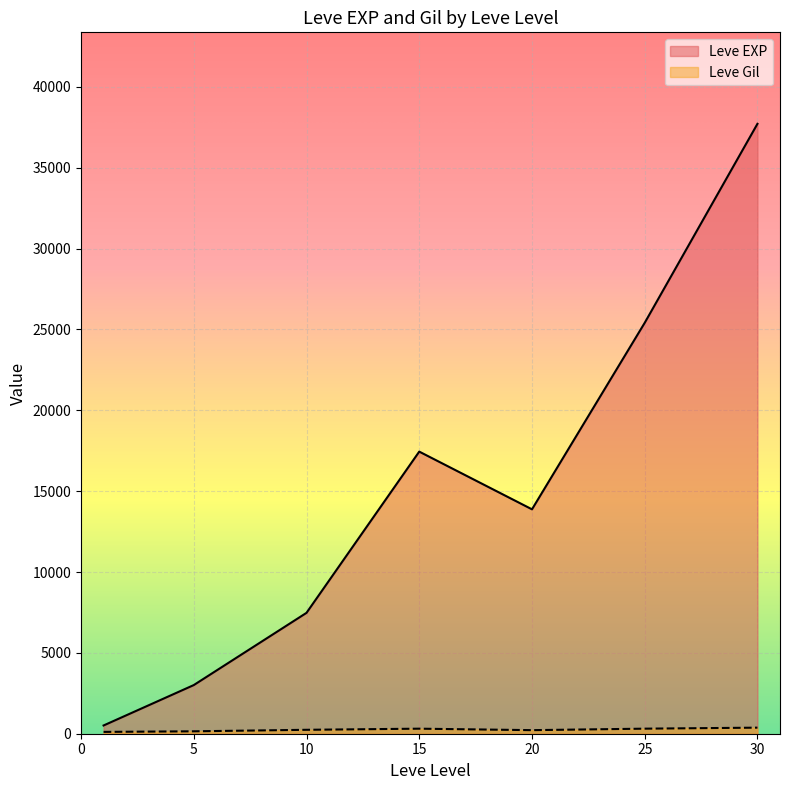

Which series has the largest total across all categories?

Leve EXP